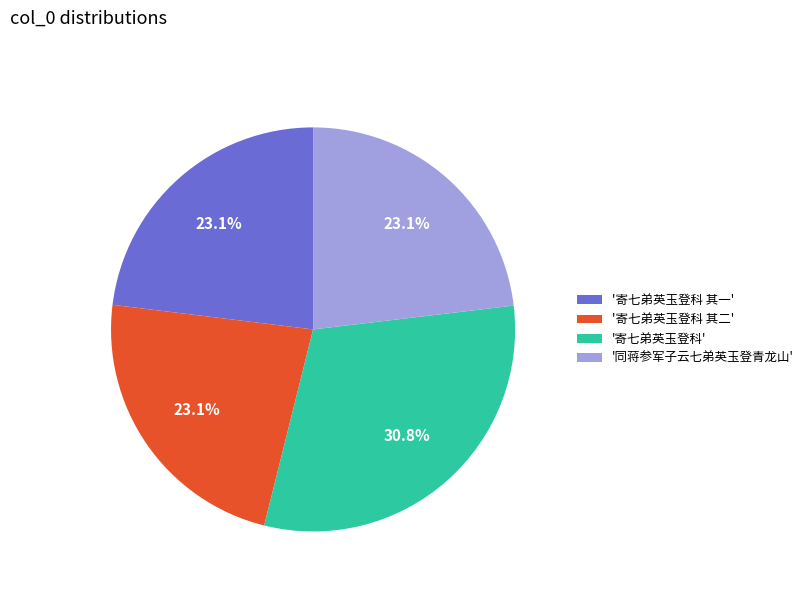

To the nearest percent, what is the difference between the largest and smallest slice percentages?

8%